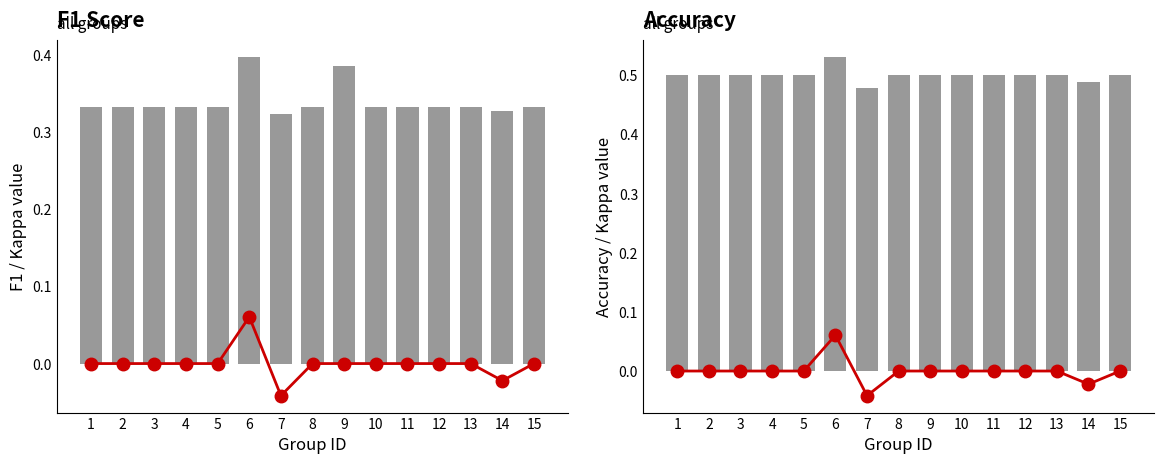

What is the maximum value for f1?

0.4